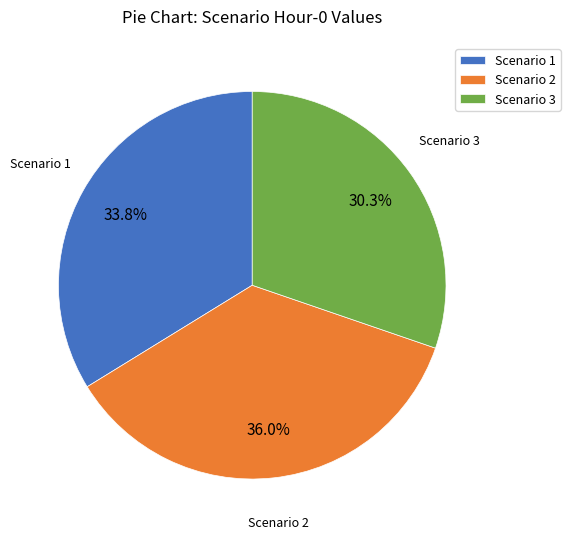

To the nearest percent, what percentage of the pie is Scenario 2?

36%